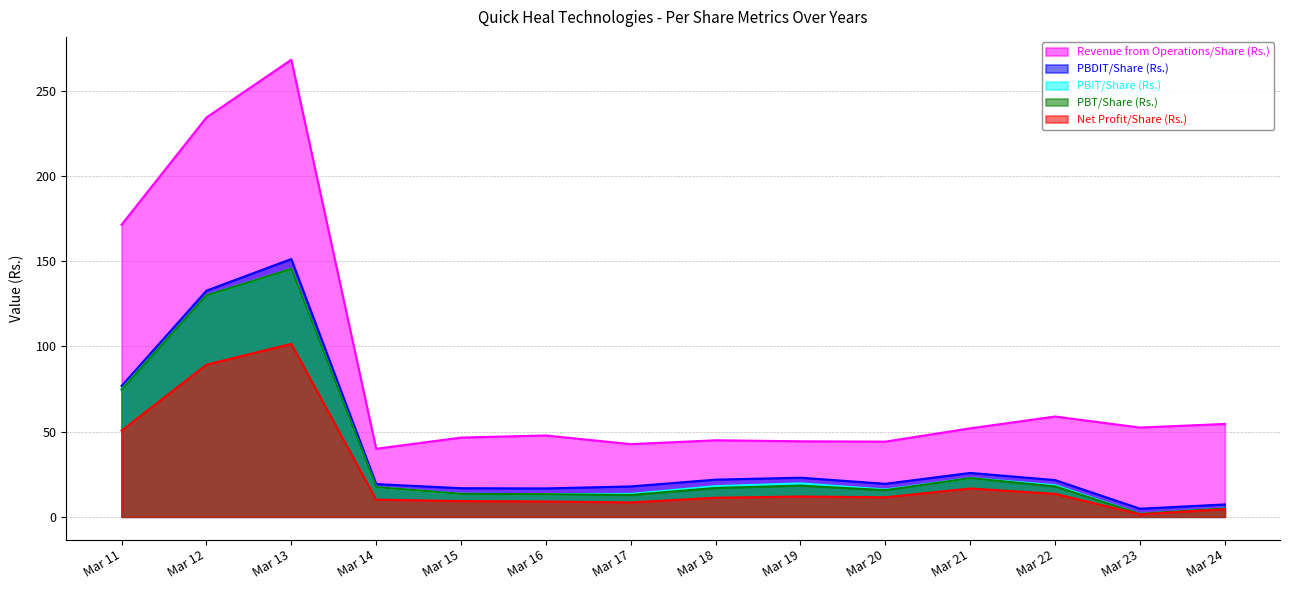

True or false: Revenue from Operations/Share (Rs.) has more than 1 points higher than both neighbors.

True